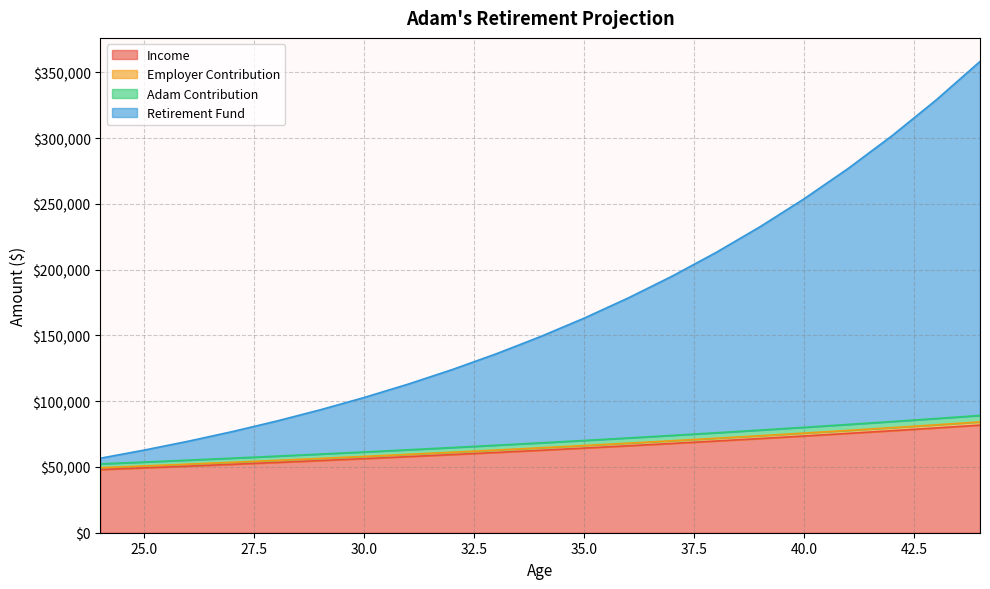

The value of Adam Contribution at 26 is 82984.2. True or false?

False